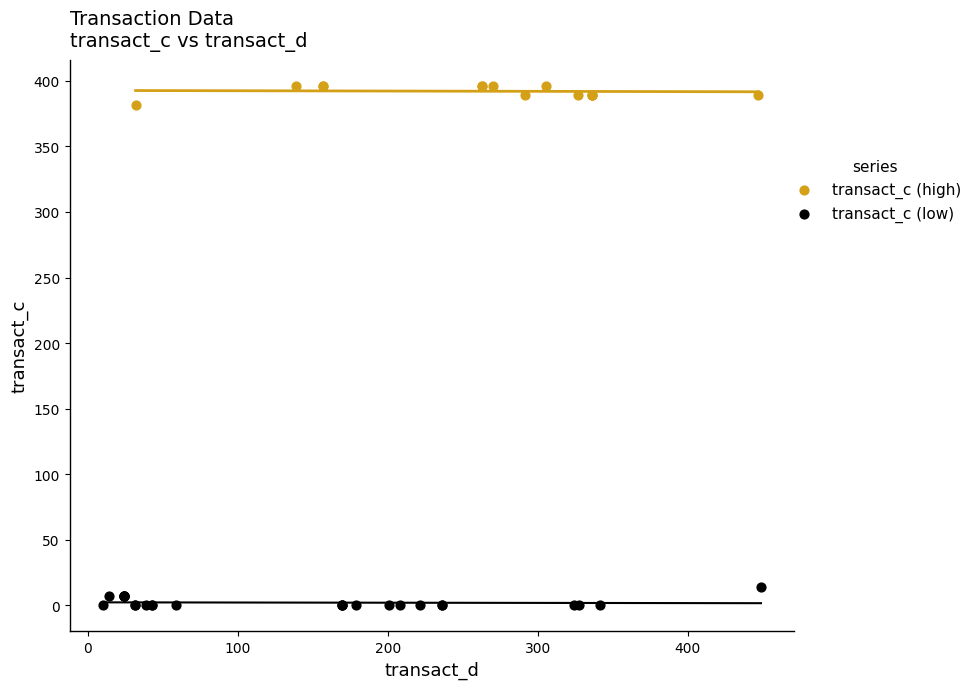

Which series contains the highest Y value?

transact_c (high)